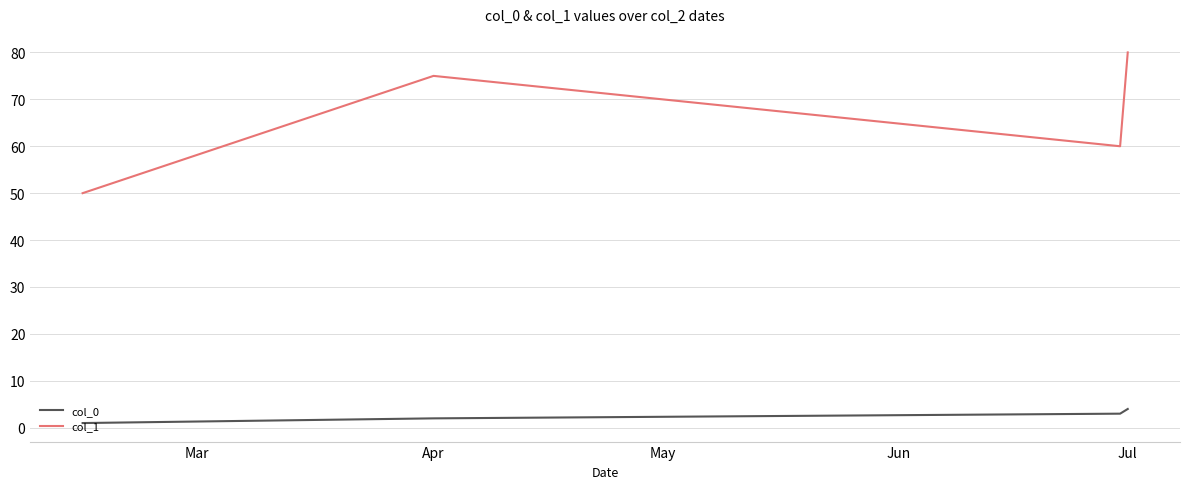

Which series has the widest spread of values?

col_1